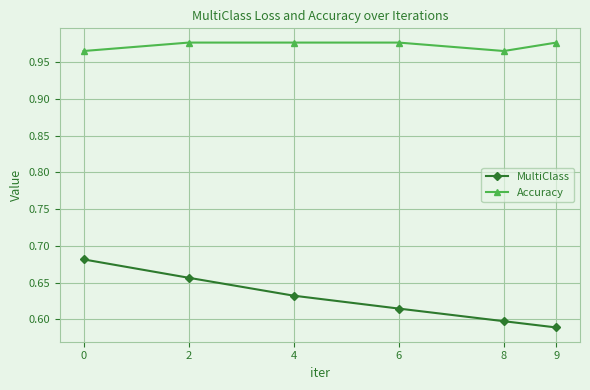

In Accuracy, how many points are lower than both neighbors (excluding endpoints)?

1